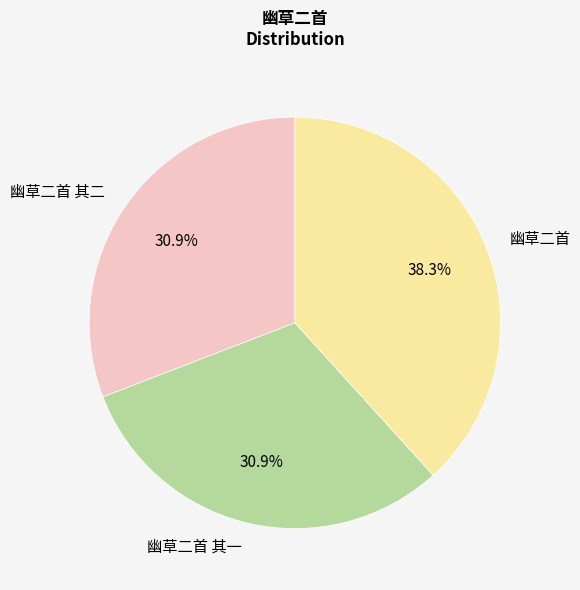

Which category has the biggest portion of the pie?

幽草二首